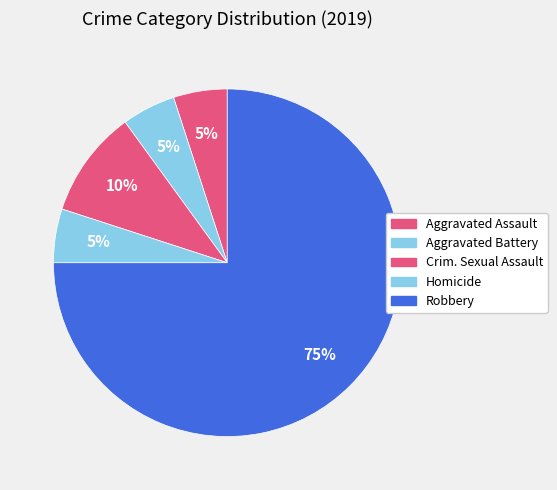

Does any single category account for the majority?

Yes